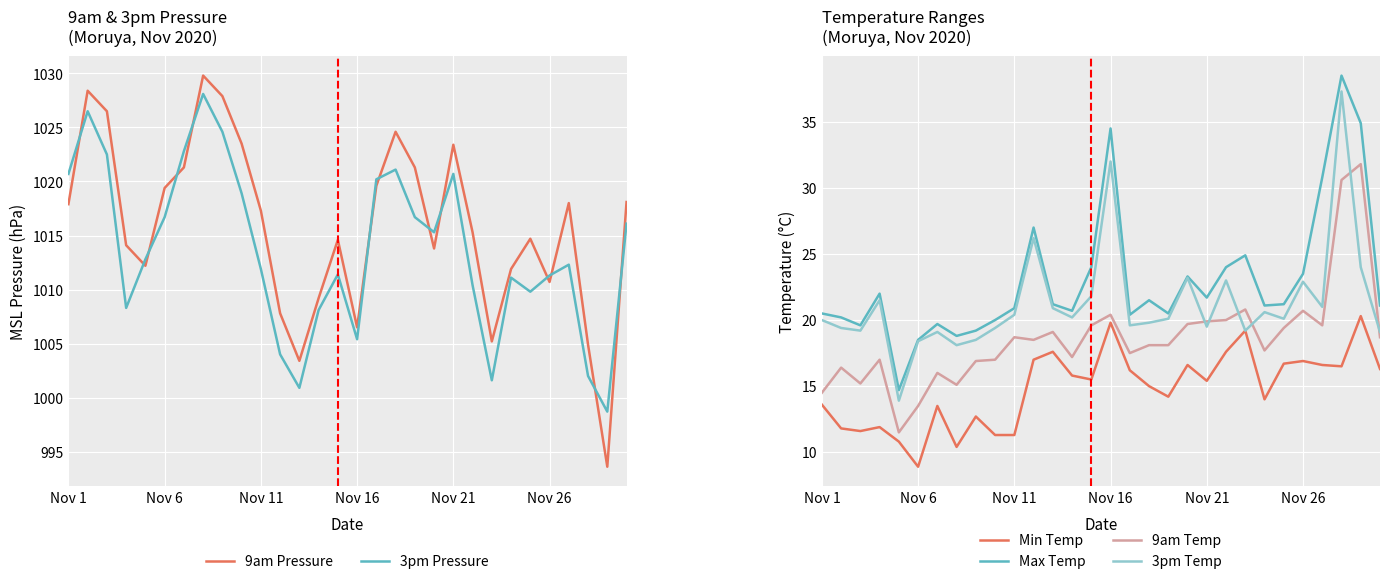

True or false: 9am Temp and Max Temp intersect in this chart.

False